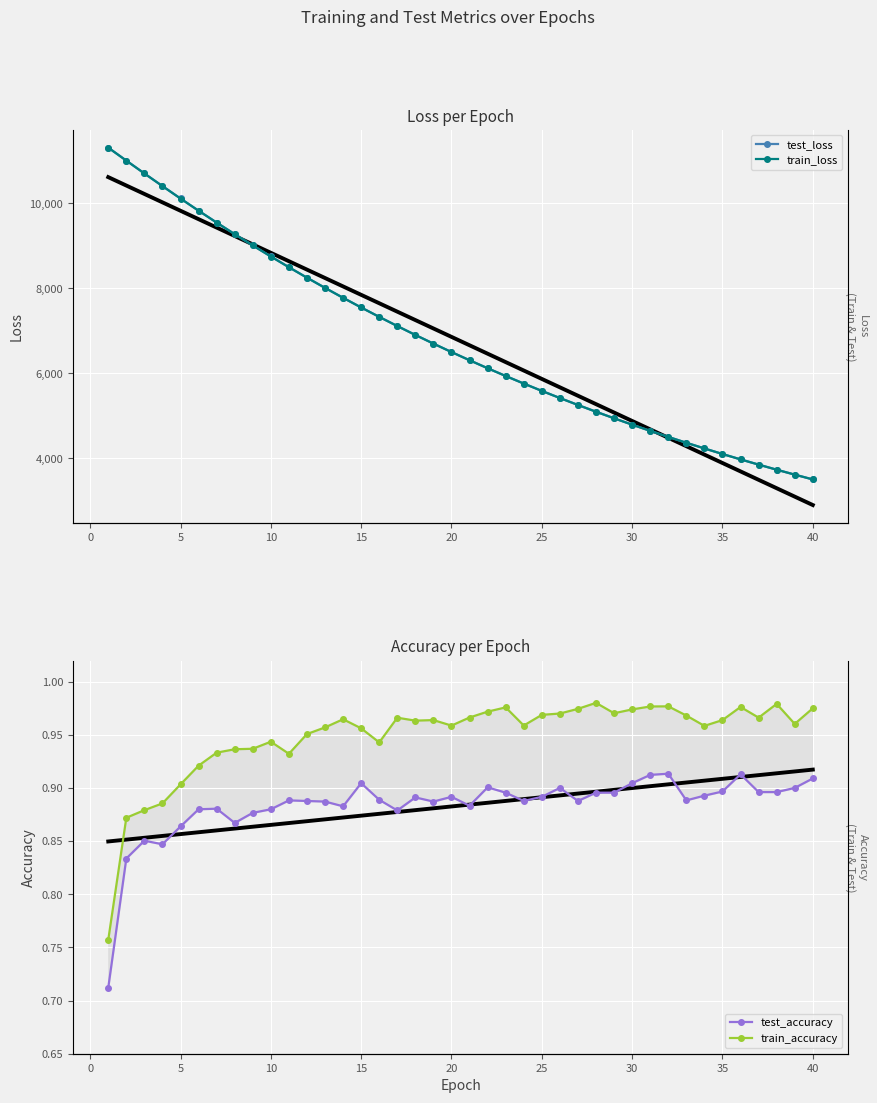

At how many categories does at least one series exceed 5765?

23